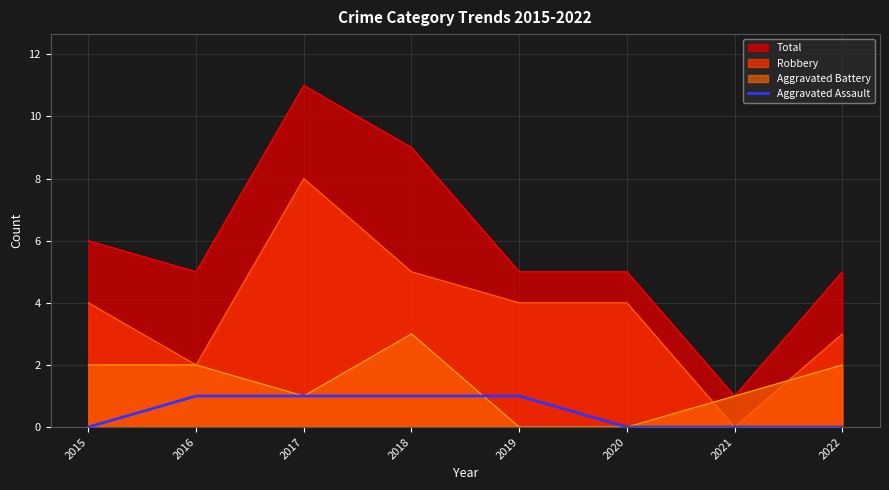

List the series in order of their overall mean, lowest first.

Aggravated Assault, Aggravated Battery, Robbery, Total